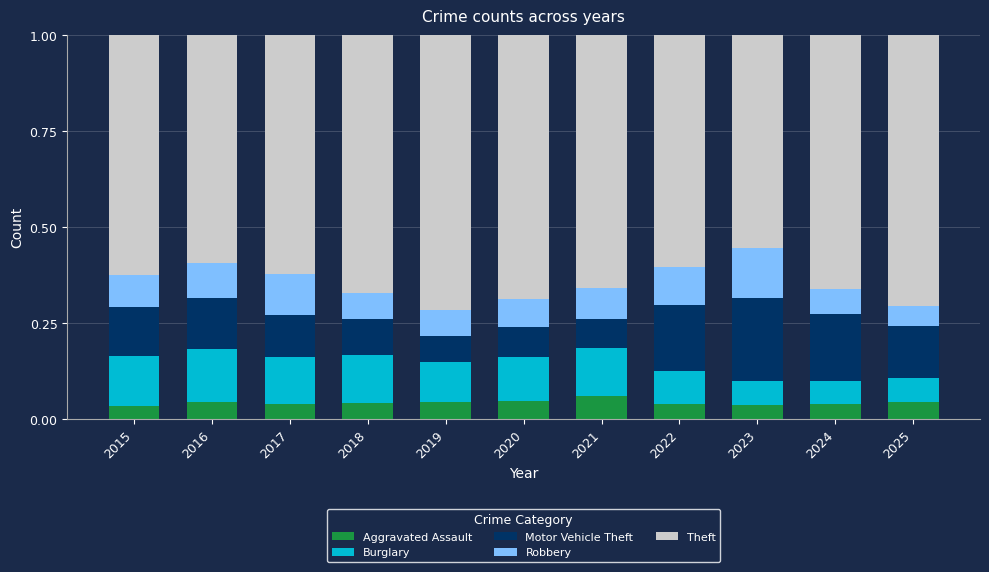

What is the sum of all Aggravated Assault values?

0.5